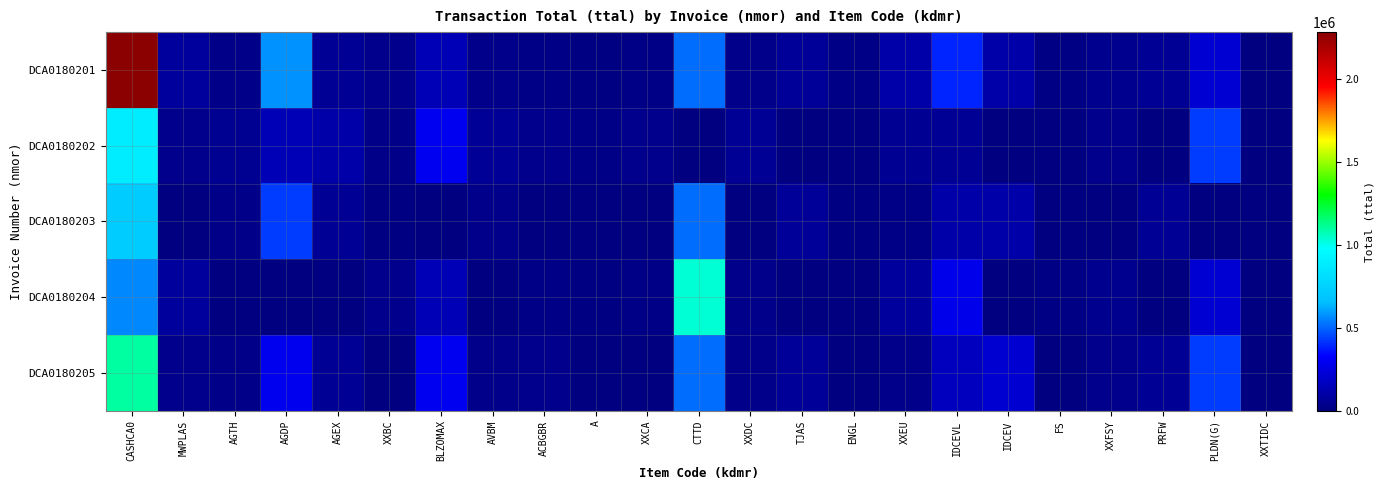

Reading right to left, extract all data points from this chart.

DCA0180201: XXTIDC=0	PLDN(G)=215000	PRFW=57000	XXFSY=44000	FS=16000	IDCEV=105000	IDCEVL=388000	XXEU=110000	ENGL=18000	TJAS=64500	XXDC=28500	CTTD=515000	XXCA=18000	A=11000	ACBGBR=19000	AVBM=31000	BLZOMAX=146000	XXBC=36000	AGEX=55000	AGDP=576000	AGTH=23000	MWPLAS=78000	CASHCA0=2281000
DCA0180202: XXTIDC=0	PLDN(G)=430000	PRFW=0	XXFSY=40000	FS=8000	IDCEV=0	IDCEVL=54000	XXEU=50000	ENGL=6000	TJAS=0	XXDC=57000	CTTD=0	XXCA=36000	A=22000	ACBGBR=38000	AVBM=62000	BLZOMAX=292000	XXBC=24000	AGEX=110000	AGDP=144000	AGTH=46000	MWPLAS=39000	CASHCA0=890000
DCA0180203: XXTIDC=0	PLDN(G)=0	PRFW=57000	XXFSY=0	FS=0	IDCEV=105000	IDCEVL=108000	XXEU=20000	ENGL=12000	TJAS=64500	XXDC=0	CTTD=515000	XXCA=0	A=0	ACBGBR=0	AVBM=31000	BLZOMAX=0	XXBC=12000	AGEX=55000	AGDP=432000	AGTH=23000	MWPLAS=0	CASHCA0=720000
DCA0180204: XXTIDC=0	PLDN(G)=215000	PRFW=0	XXFSY=44000	FS=16000	IDCEV=0	IDCEVL=280000	XXEU=80000	ENGL=6000	TJAS=0	XXDC=28500	CTTD=1030000	XXCA=18000	A=11000	ACBGBR=19000	AVBM=0	BLZOMAX=146000	XXBC=36000	AGEX=0	AGDP=0	AGTH=0	MWPLAS=78000	CASHCA0=560000
DCA0180205: XXTIDC=0	PLDN(G)=430000	PRFW=57000	XXFSY=40000	FS=4000	IDCEV=210000	IDCEVL=162000	XXEU=30000	ENGL=0	TJAS=64500	XXDC=28500	CTTD=515000	XXCA=0	A=0	ACBGBR=38000	AVBM=31000	BLZOMAX=292000	XXBC=0	AGEX=55000	AGDP=288000	AGTH=23000	MWPLAS=39000	CASHCA0=1100000